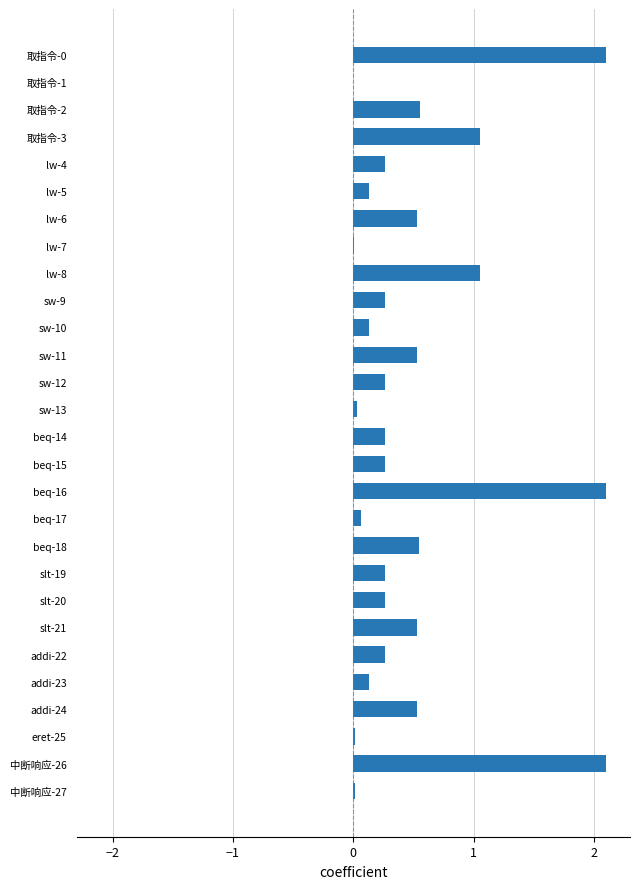

What is the sum of all values?

14.3